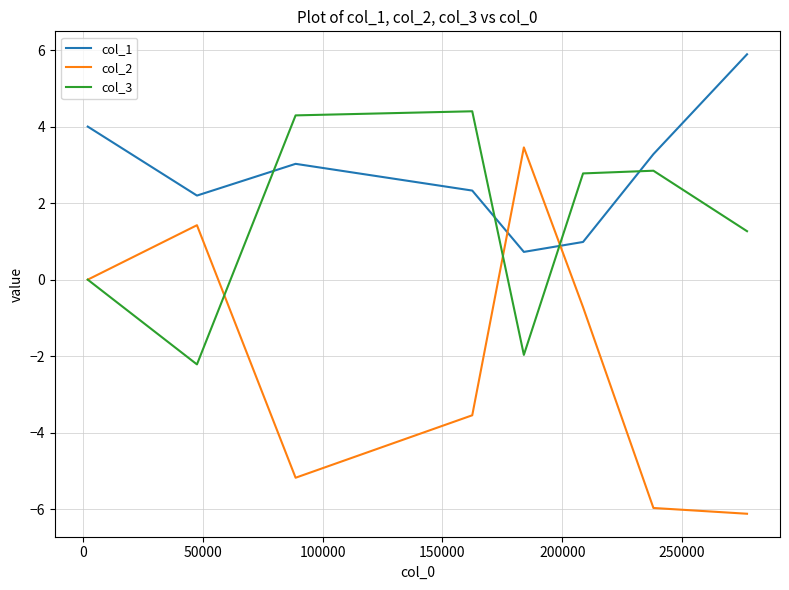

Which series has the largest range (max minus min)?

col_2